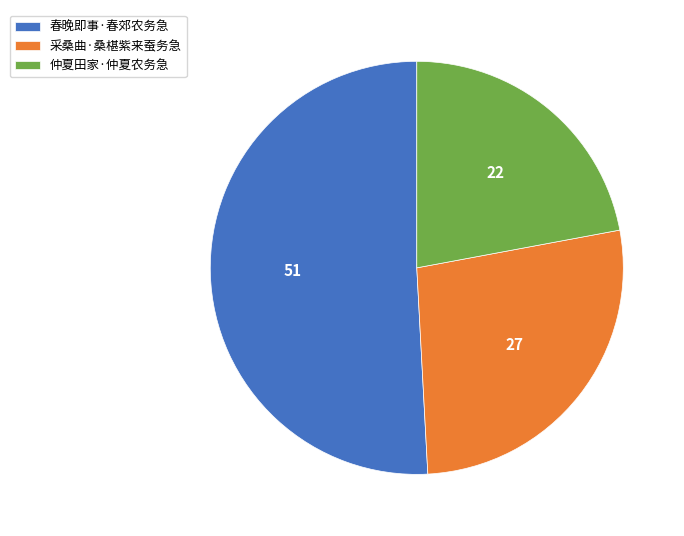

True or false: 春晚即事·春郊农务急 accounts for 51% of the total.

True